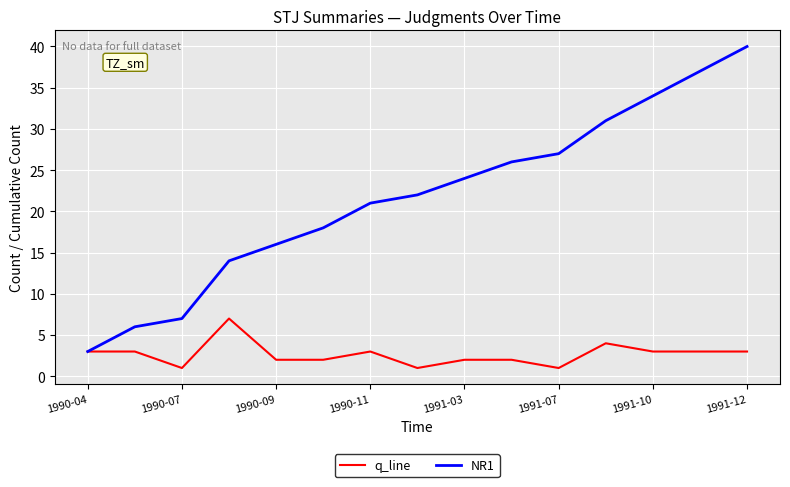

Which series has the largest range (max minus min)?

NR1